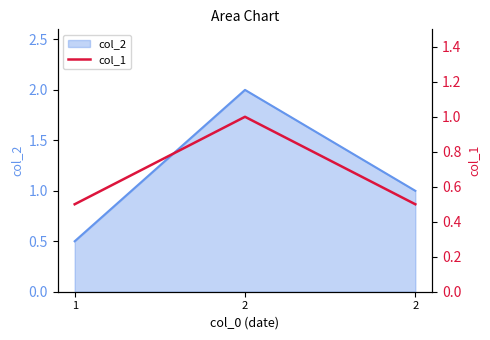

What is the greatest value displayed?

1.0